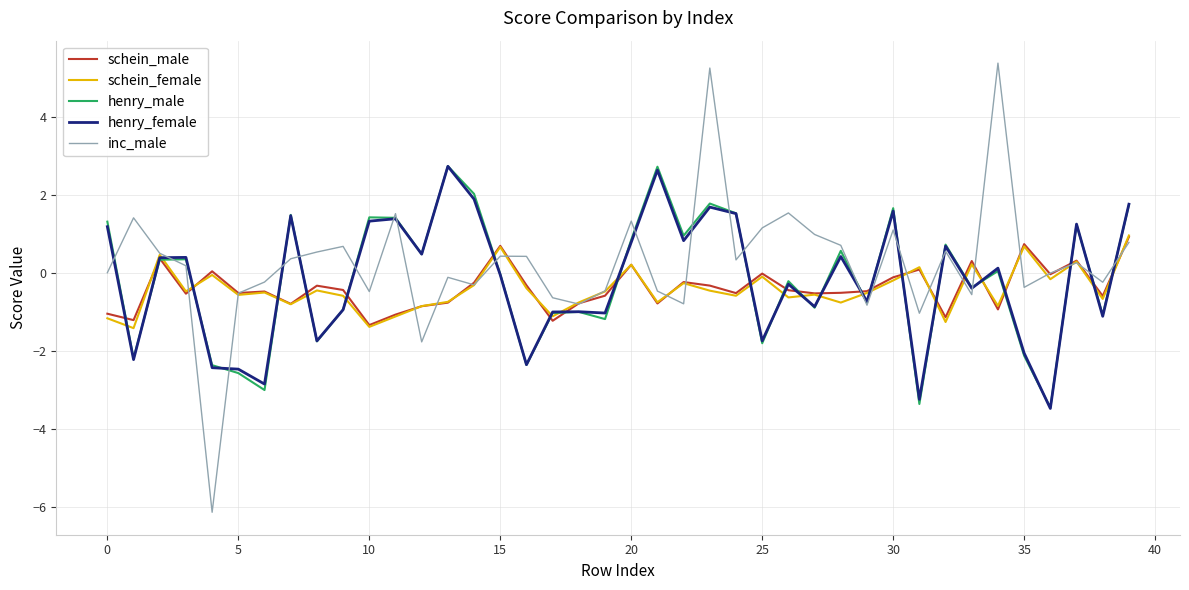

What is the difference between the maximum and second lowest values in the inc_male series?

7.1